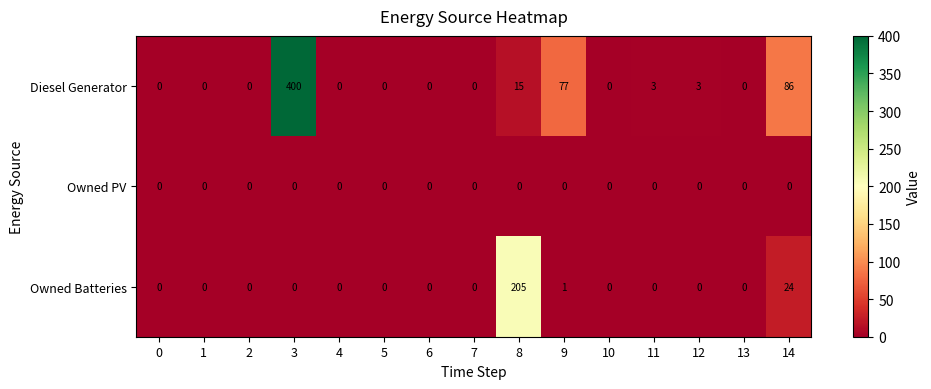

The value of Owned Batteries at 3 is 0. True or false?

True